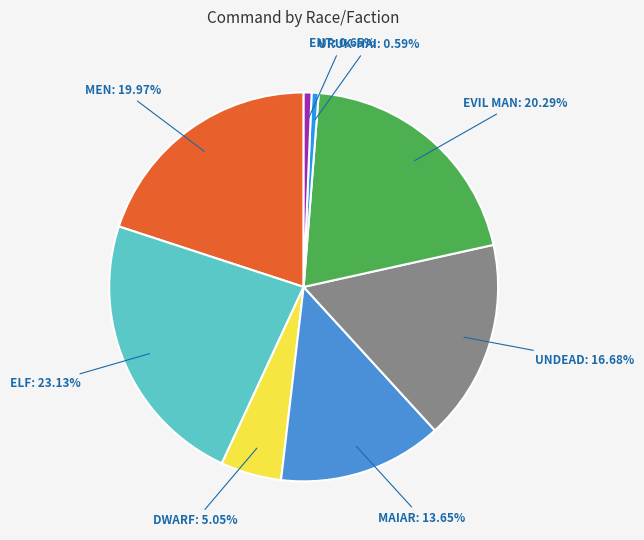

Is there any slice that represents more than half of the pie?

No